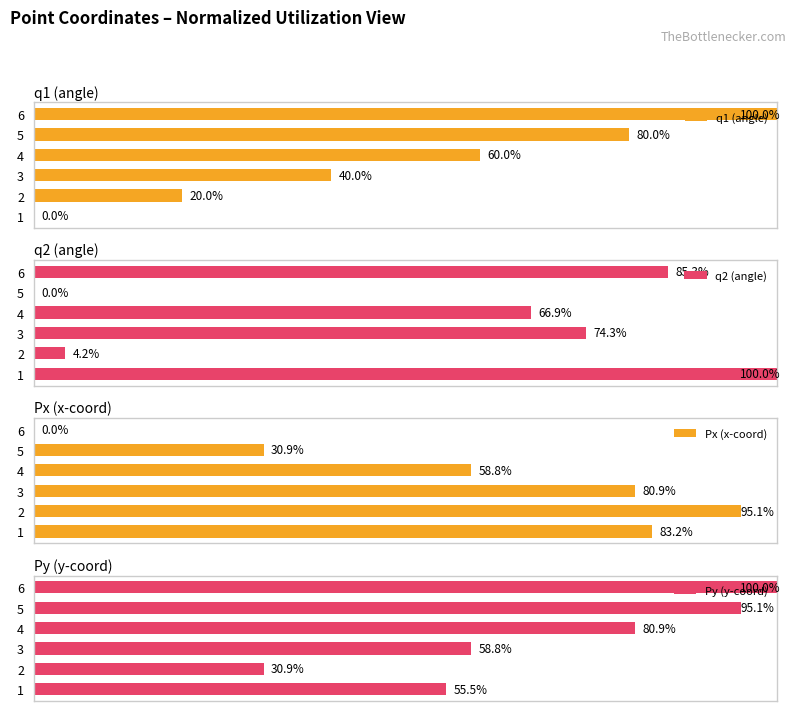

List the labels in order of Py (y-coord) value, smallest first.

2, 1, 3, 4, 5, 6